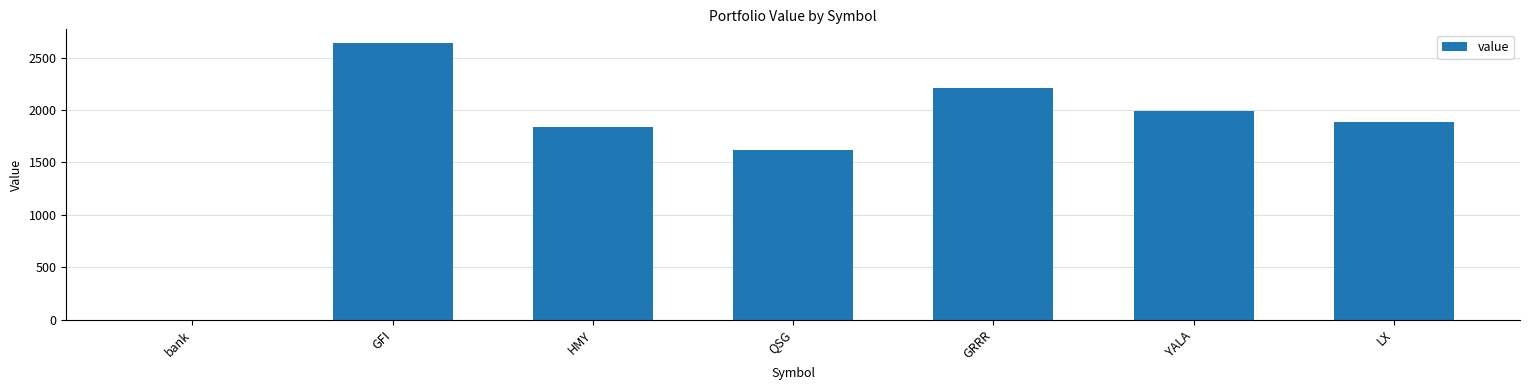

Reading left to right, list all the values displayed in this chart.

bank=1.9	GFI=2638.2	HMY=1843.2	QSG=1620.0	GRRR=2210.3	YALA=1988.8	LX=1887.8